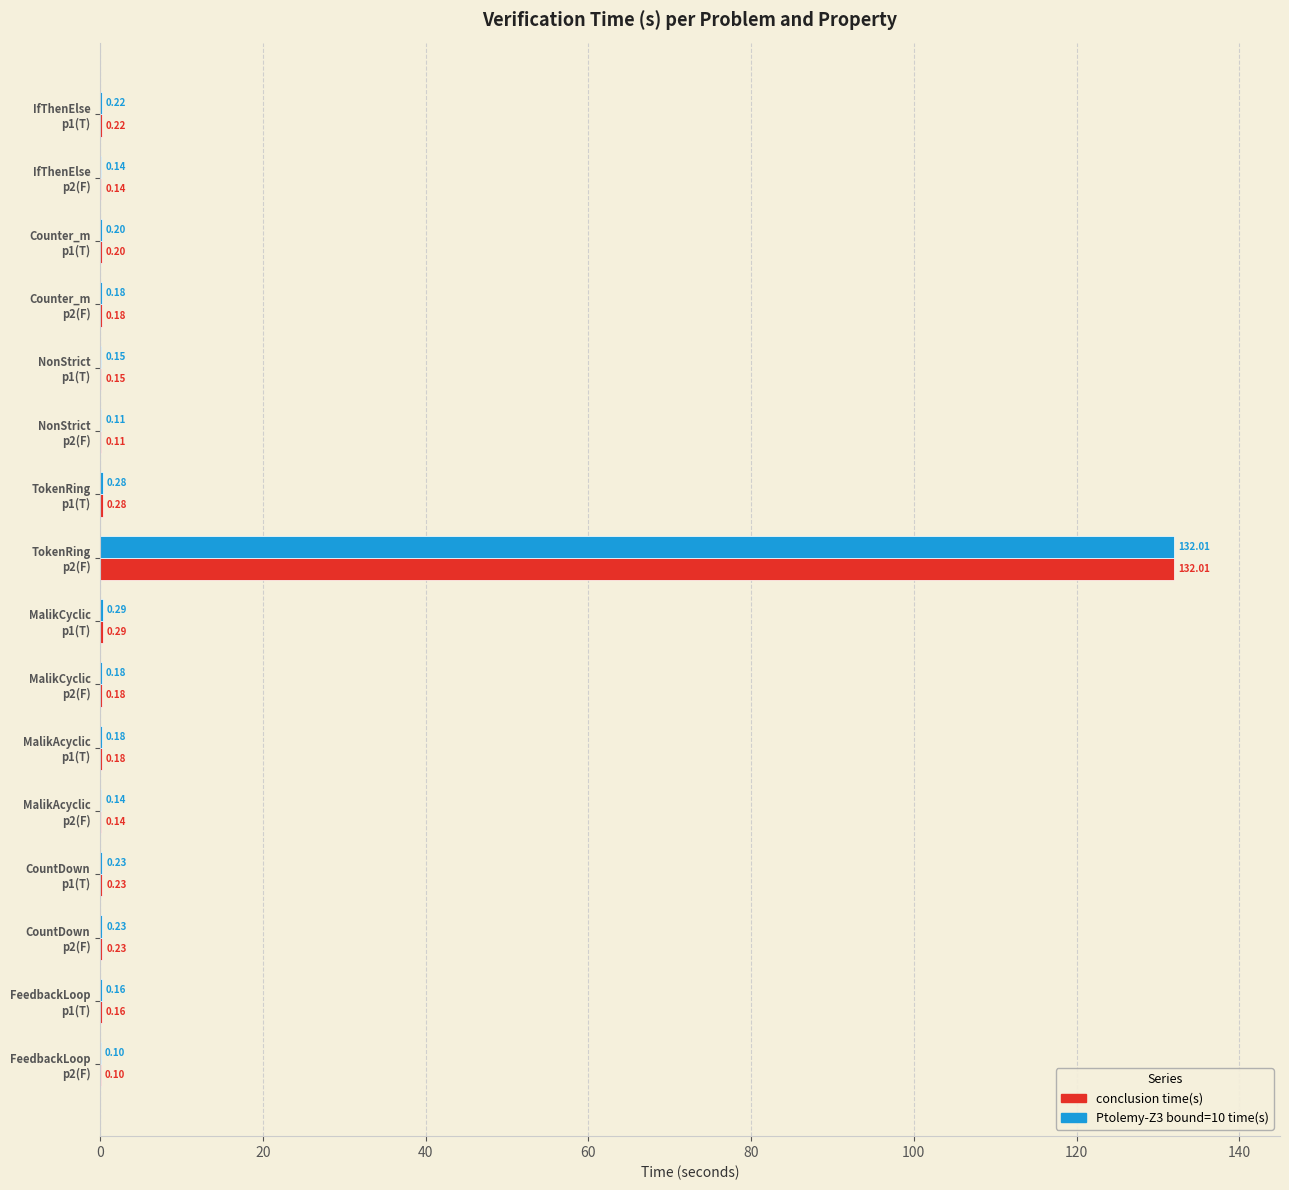

What is the sum of all Ptolemy-Z3 bound=10 time(s) values?

134.8